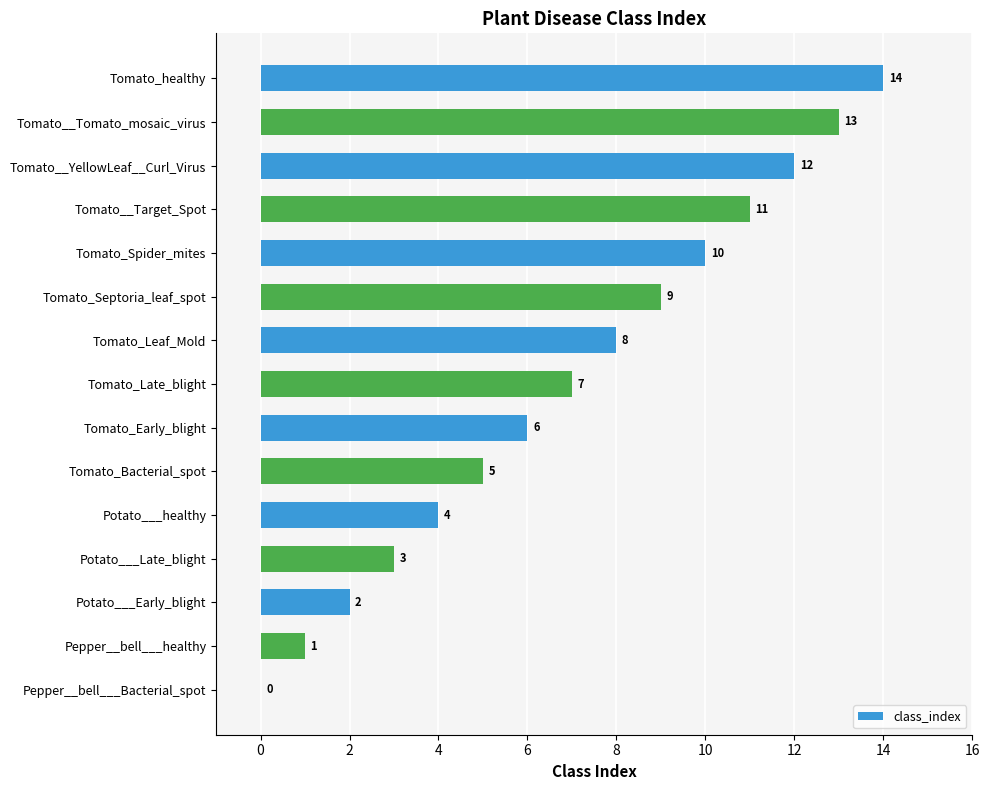

At which label is the value closest to 7?

Tomato_Late_blight